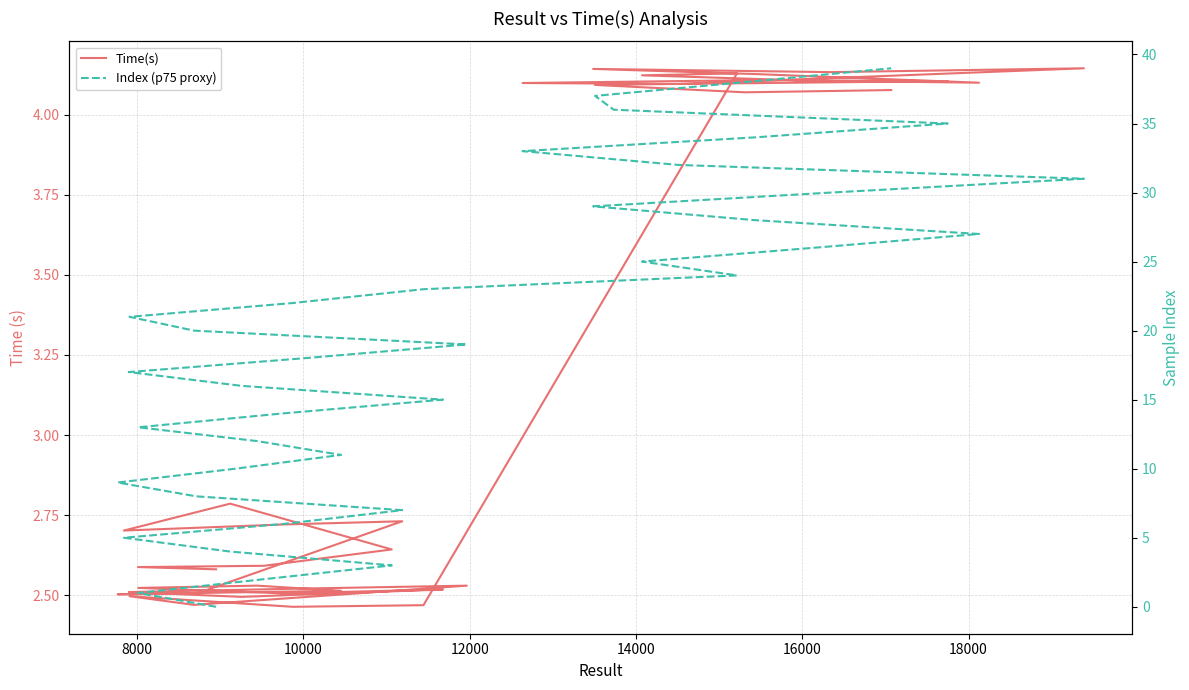

What is the maximum value shown in the chart?

39.0